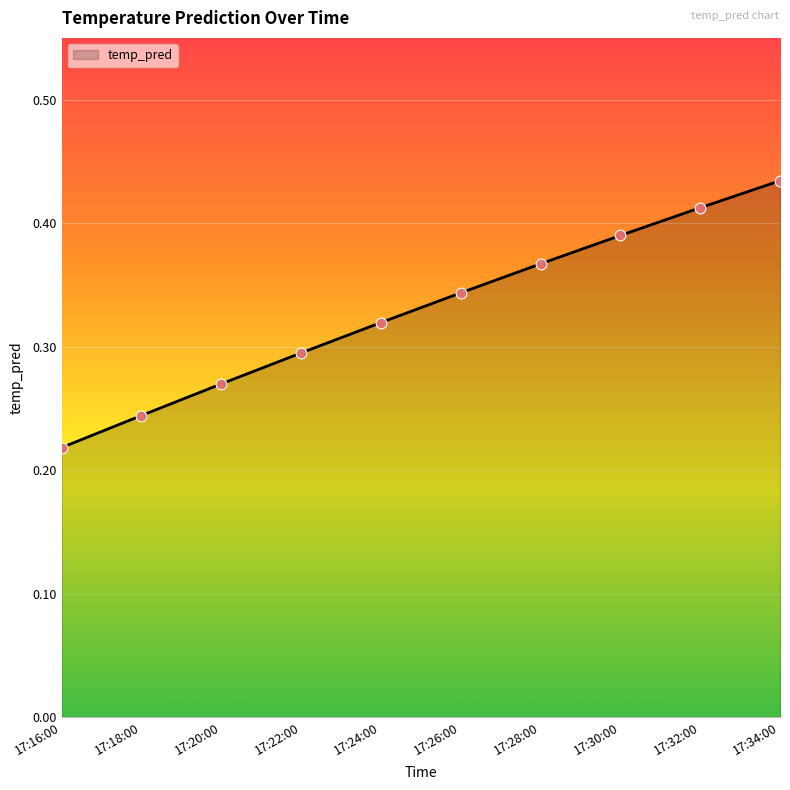

What is the change in value from 17:16:00 to 17:32:00?

+0.2